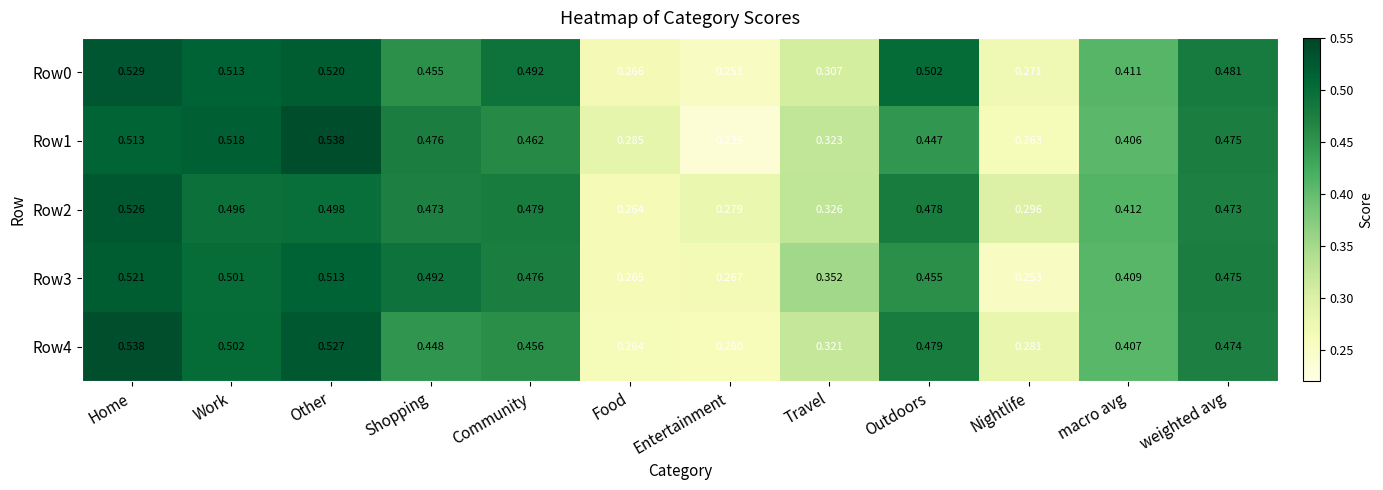

Where is Row3 nearest to the value 0?

Nightlife